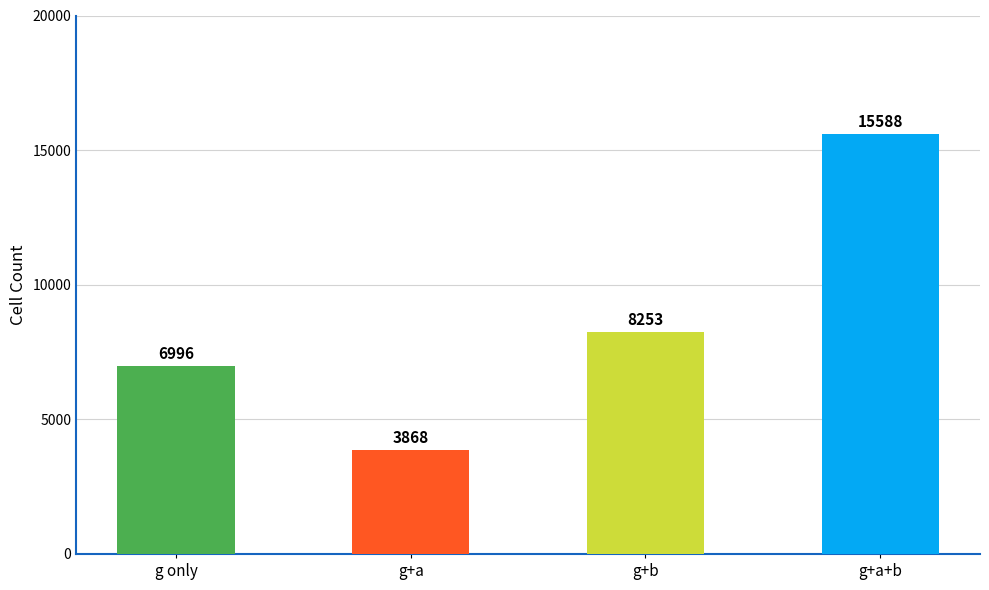

Reading left to right, transcribe all the data shown in this chart.

6996	3868	8253	15588